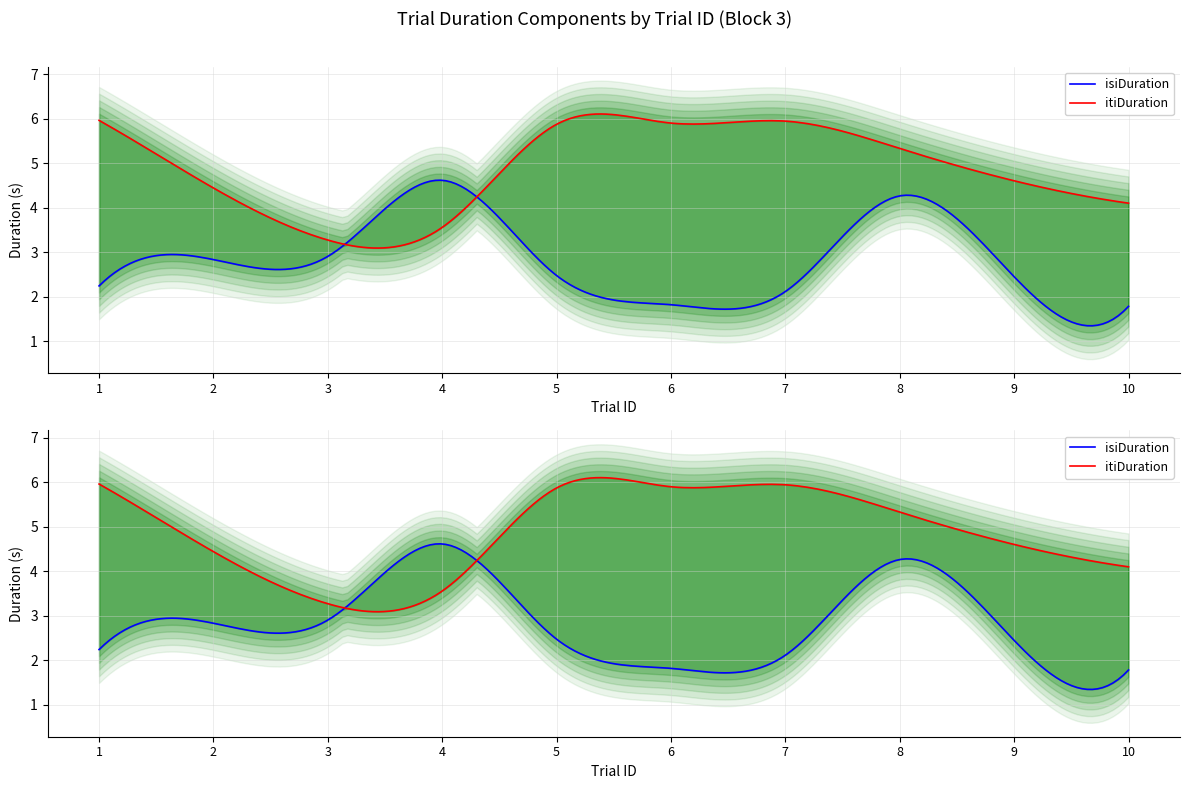

What is the sum of all itiDuration values?

49.0